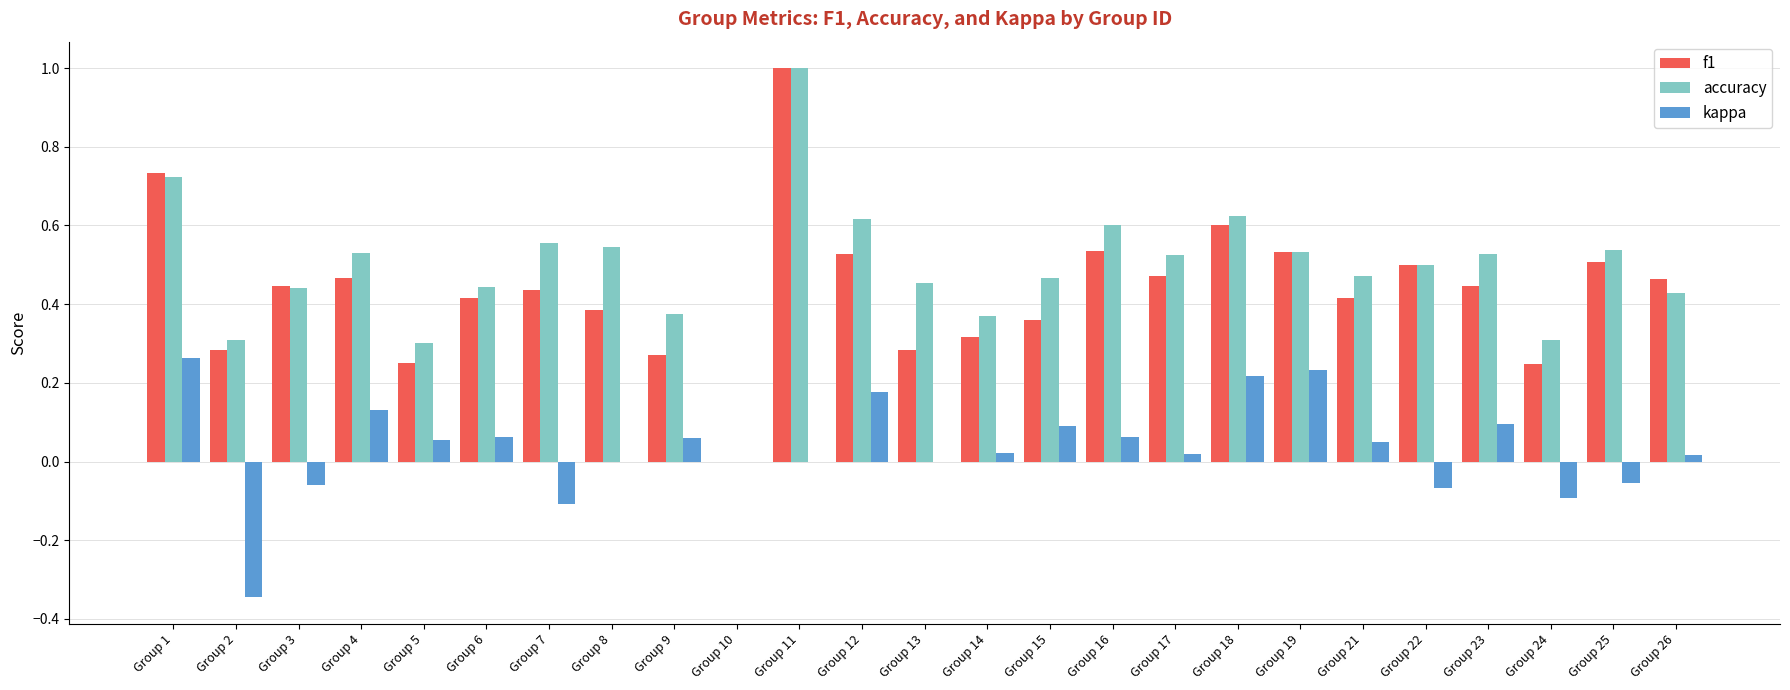

At which category is the sum across all series the highest?

Group 11